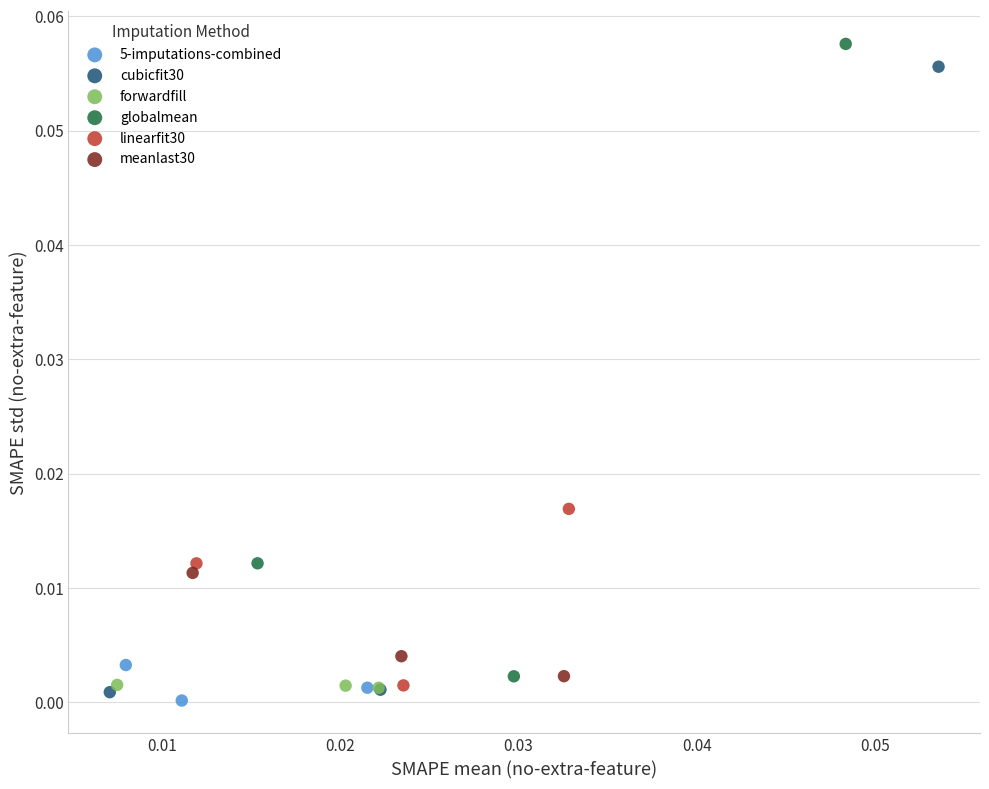

Which series contains the highest Y value?

globalmean